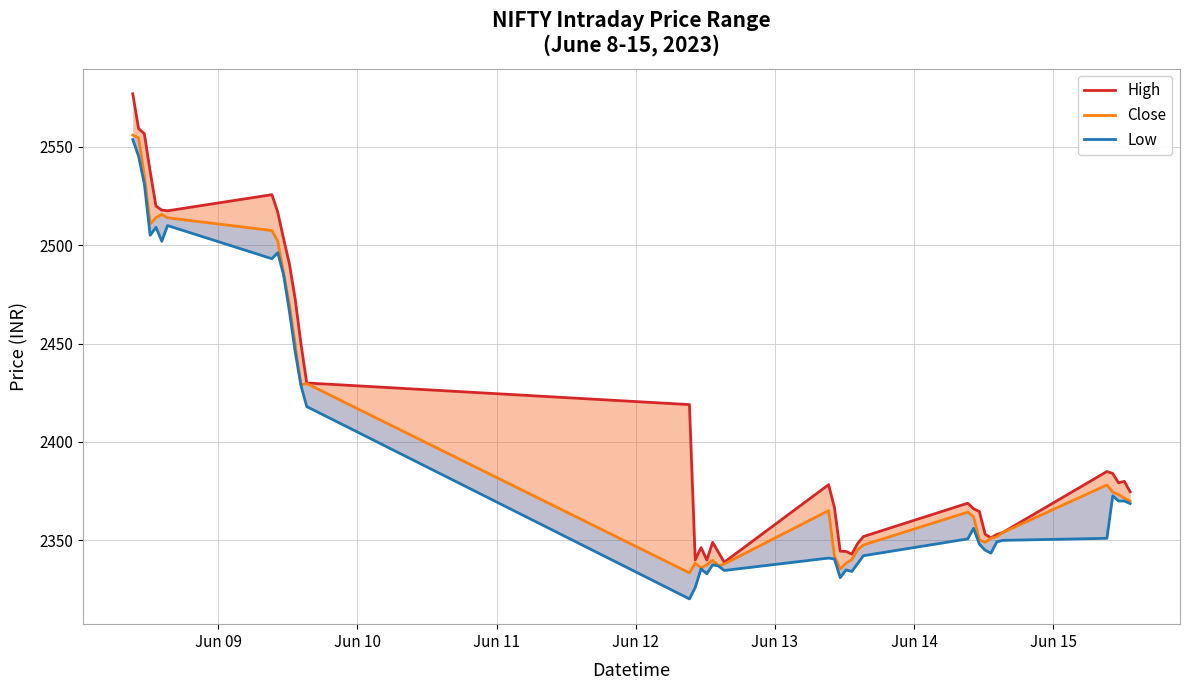

Reading left to right, extract all data points from this chart.

High: 2576.9	2559.2	2556.7	2537.4	2519.9	2517.8	2517.5	2525.7	2516.8	2503.4	2490.7	2472.8	2450.0	2430.0	2419.0	2340.1	2346.3	2340.0	2349.0	2343.9	2338.9	2378.3	2366.8	2344.5	2344.4	2343.0	2348.4	2351.9	2368.9	2366.1	2364.7	2353.1	2351.3	2353.0	2353.9	2385.0	2384.0	2379.2	2380.0	2374.7
Close: 2555.9	2554.6	2535.3	2510.8	2514.0	2515.7	2513.9	2507.4	2502.0	2486.0	2470.0	2449.8	2429.1	2429.7	2333.4	2338.3	2336.1	2337.6	2339.9	2337.1	2338.0	2365.1	2342.0	2335.6	2338.3	2340.2	2345.2	2347.7	2364.3	2362.0	2350.2	2349.0	2351.1	2351.8	2353.9	2378.2	2374.6	2373.3	2371.4	2369.9
Low: 2553.7	2545.2	2531.0	2505.1	2509.1	2502.0	2510.0	2493.2	2496.2	2485.1	2466.6	2446.0	2428.8	2418.0	2320.2	2326.1	2335.5	2333.1	2337.6	2337.0	2334.7	2341.0	2340.6	2331.1	2335.0	2334.2	2338.2	2342.2	2350.8	2356.1	2348.1	2345.0	2343.5	2349.2	2350.0	2351.1	2372.7	2370.0	2370.0	2368.7